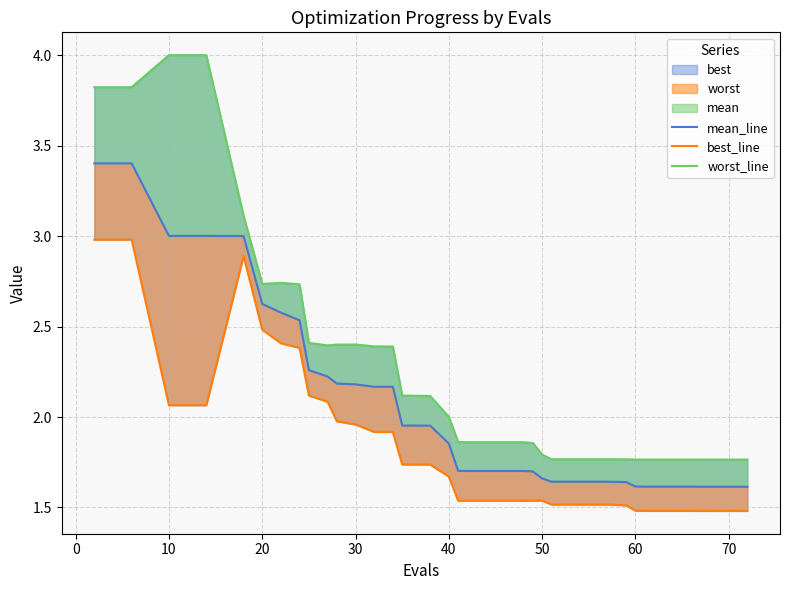

True or false: worst_line and best_line intersect in this chart.

False